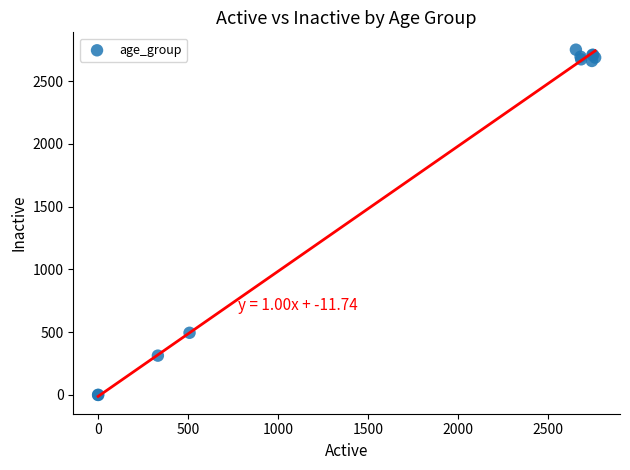

What Y value in the scatter plot is closest to 1375?

495